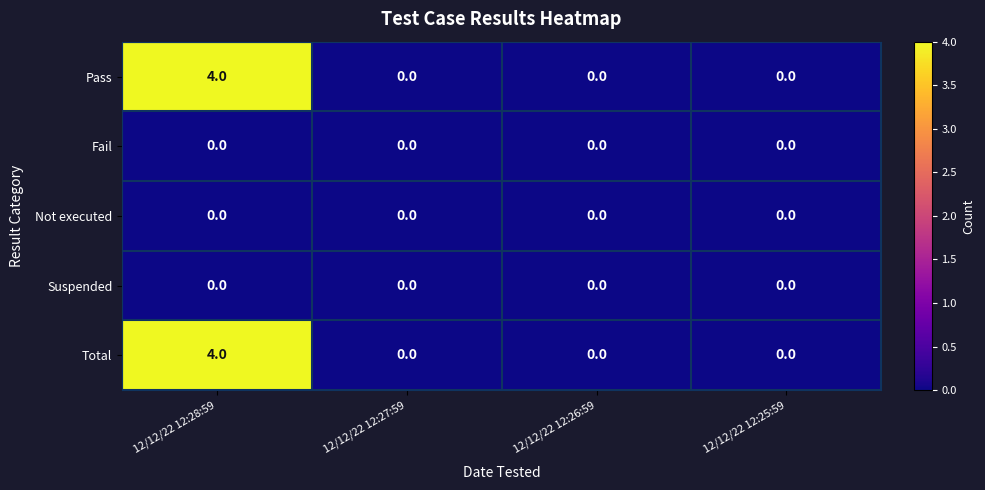

True or false: Pass has a value of 6 at 12/12/22 12:28:59.

False